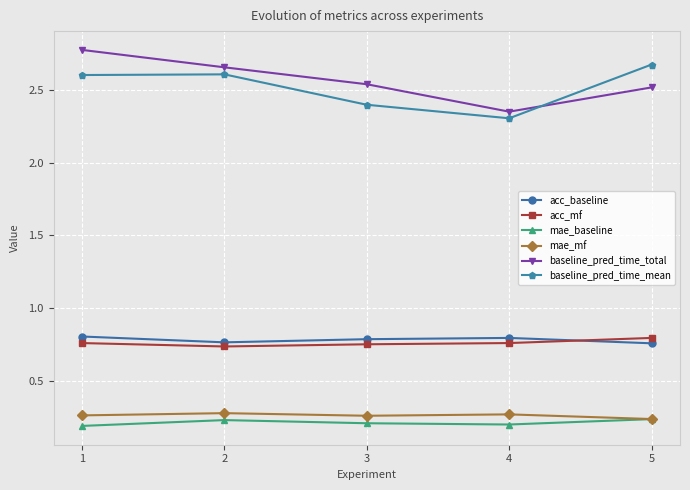

How many mae_baseline values are between 0 and 1?

5